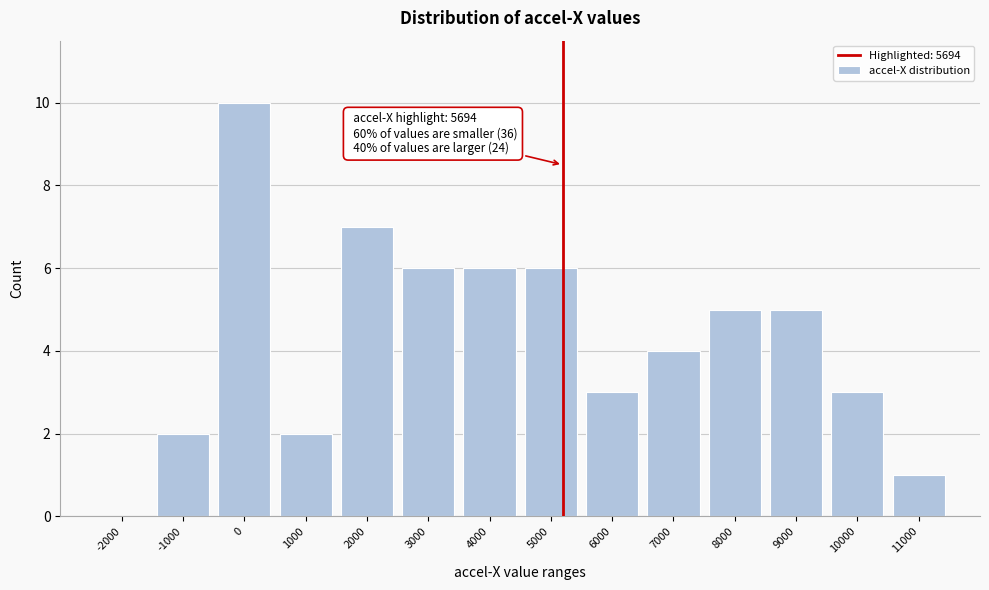

Reading left to right, list all the values displayed in this chart.

-2000=0	-1000=2	0=10	1000=2	2000=7	3000=6	4000=6	5000=6	6000=3	7000=4	8000=5	9000=5	10000=3	11000=1